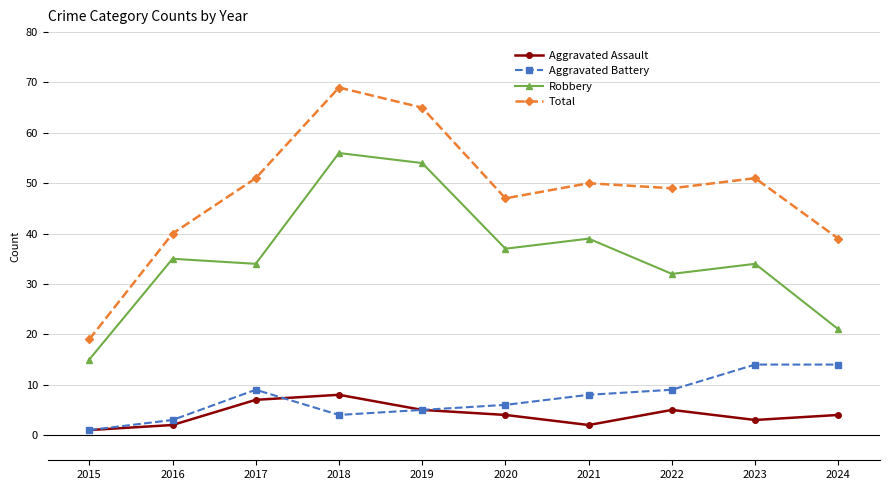

At 2017, list the series in order from largest to smallest.

Total, Robbery, Aggravated Battery, Aggravated Assault